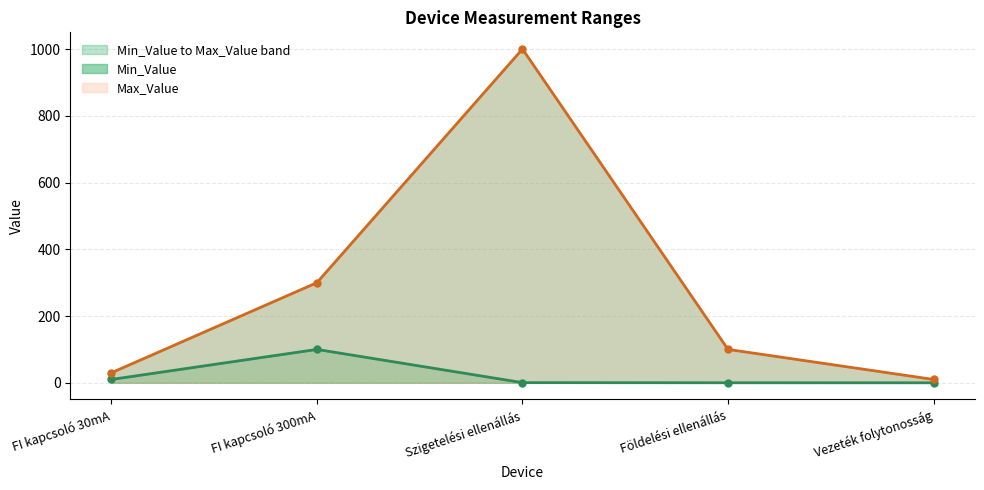

What is the maximum value for Min_Value?

100.0